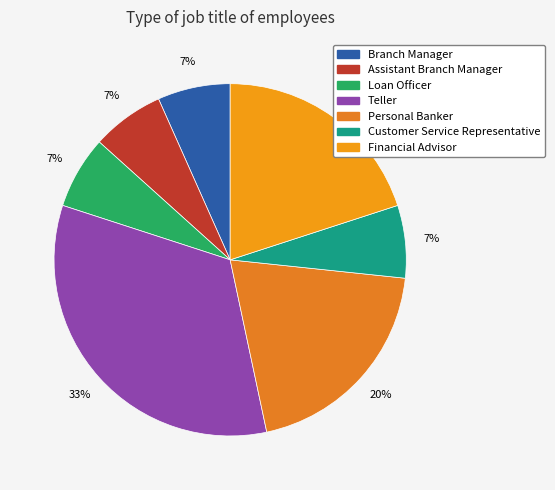

To the nearest percent, what portion does Teller represent?

33%